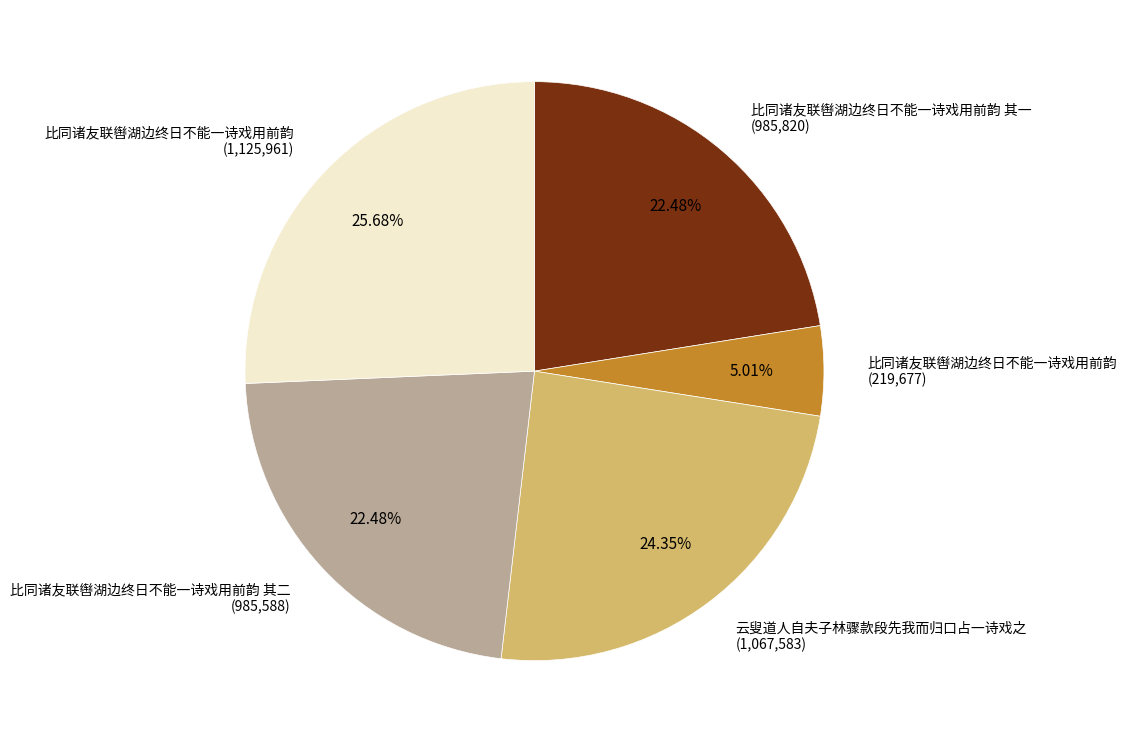

Combined, do 比同诸友联辔湖边终日不能一诗戏用前韵 其一 (985,820) and 比同诸友联辔湖边终日不能一诗戏用前韵 (219,677) account for over 50%?

No